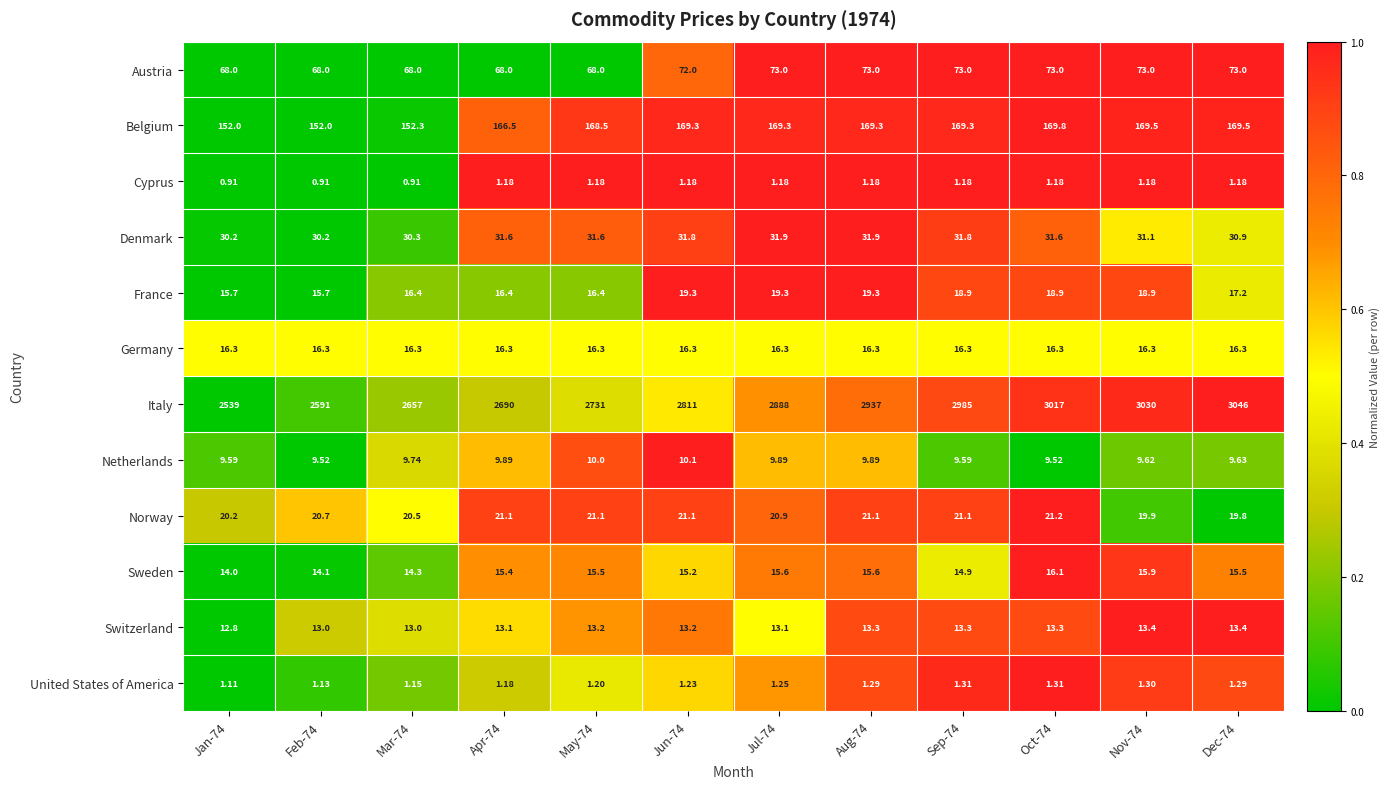

Is the value of United States of America at Mar-74 greater than the value of Germany at Jun-74?

No